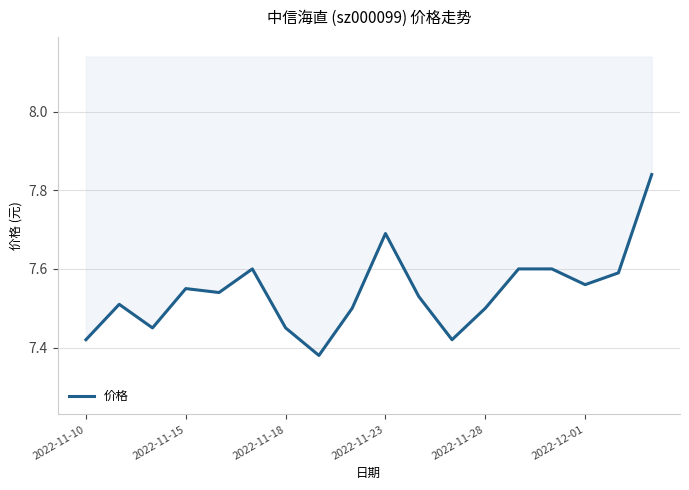

What position from the left is 13?

14